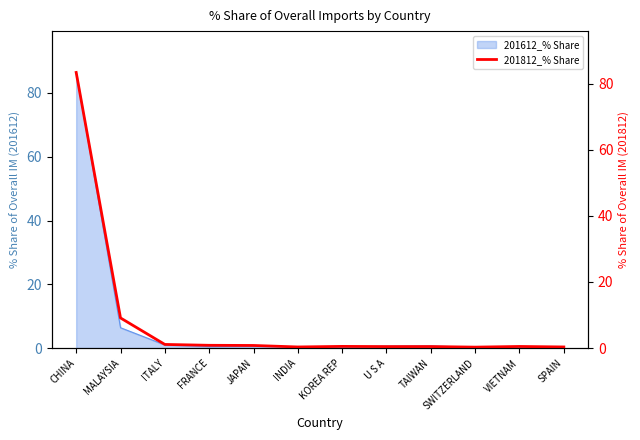

Between MALAYSIA and TAIWAN, which is larger?

MALAYSIA